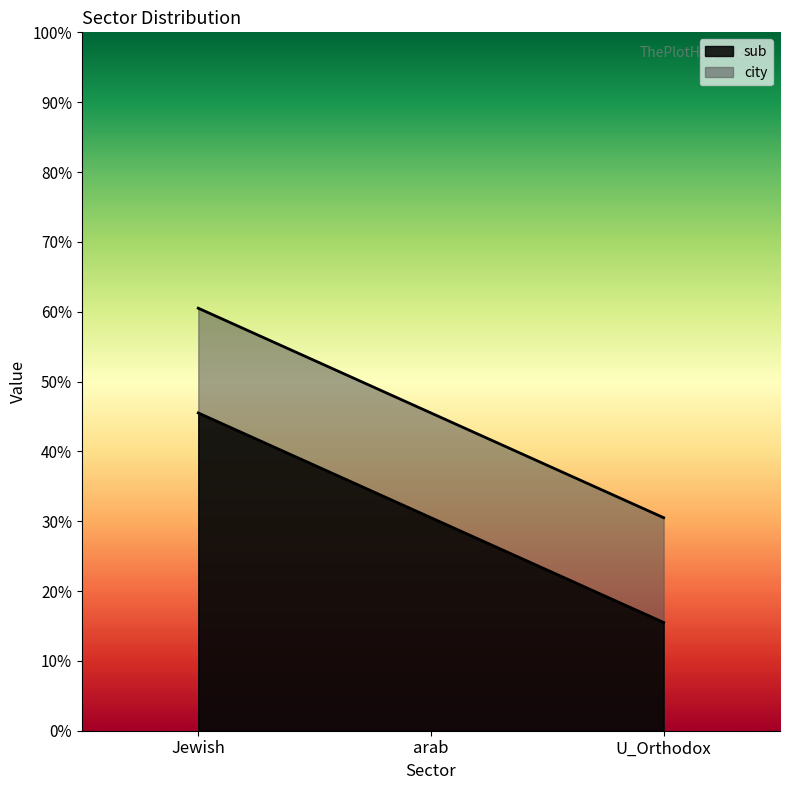

The city series shows 0.5 at arab. True or false?

True